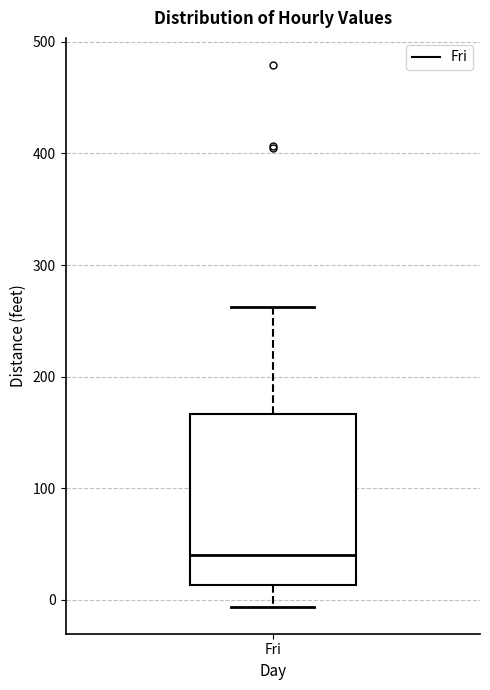

Where is the upper edge of the box for Fri on the y-axis? The values are not printed on the chart, so give them approximately, as read against the axis.

170